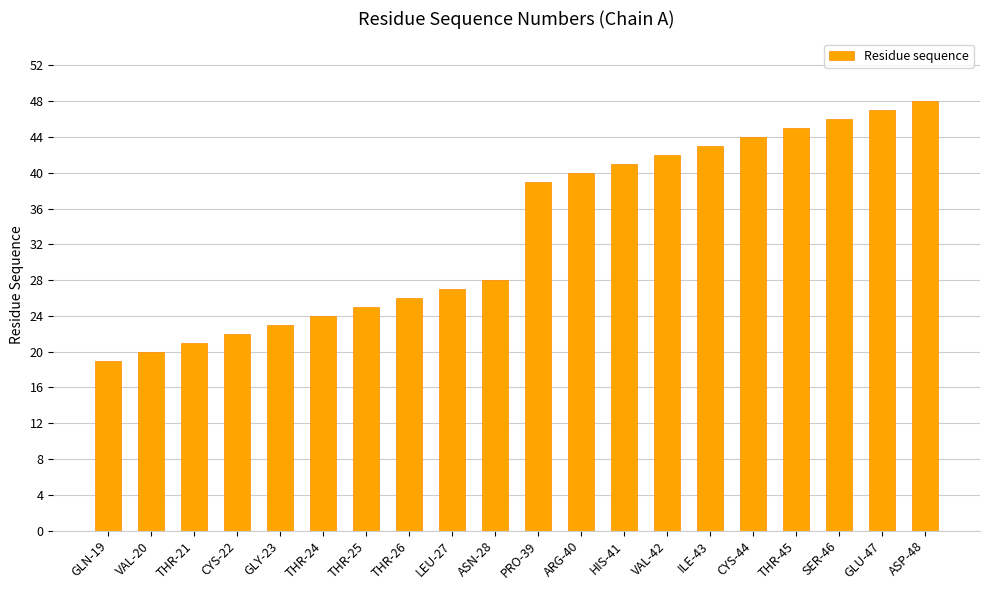

List the labels in order of value, smallest first.

GLN-19, VAL-20, THR-21, CYS-22, GLY-23, THR-24, THR-25, THR-26, LEU-27, ASN-28, PRO-39, ARG-40, HIS-41, VAL-42, ILE-43, CYS-44, THR-45, SER-46, GLU-47, ASP-48